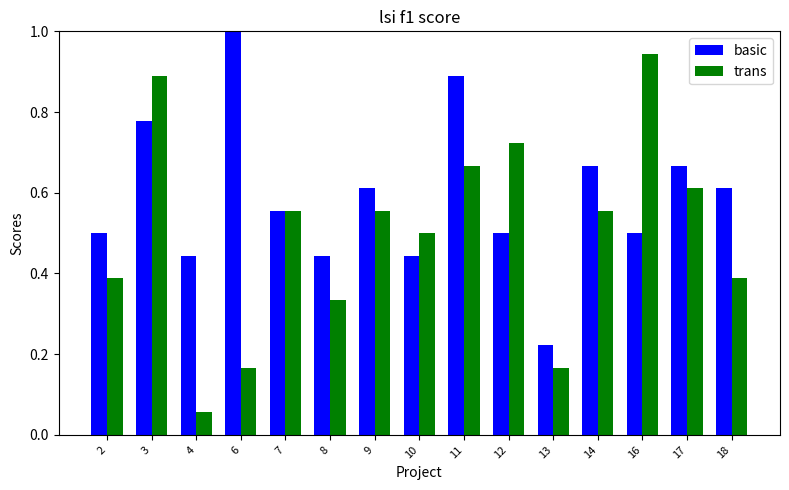

Rank the series at 13 from highest to lowest value.

basic, trans